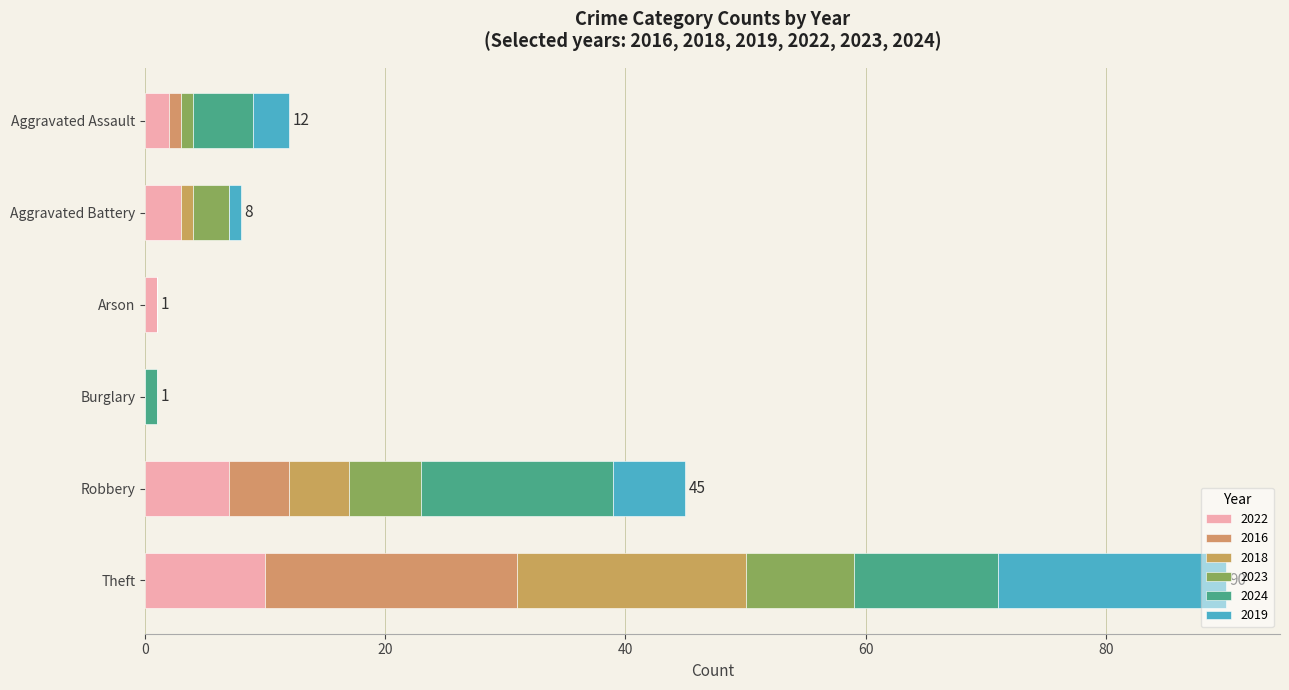

What is the value of the 2022 bar at the 1st from the left?

2